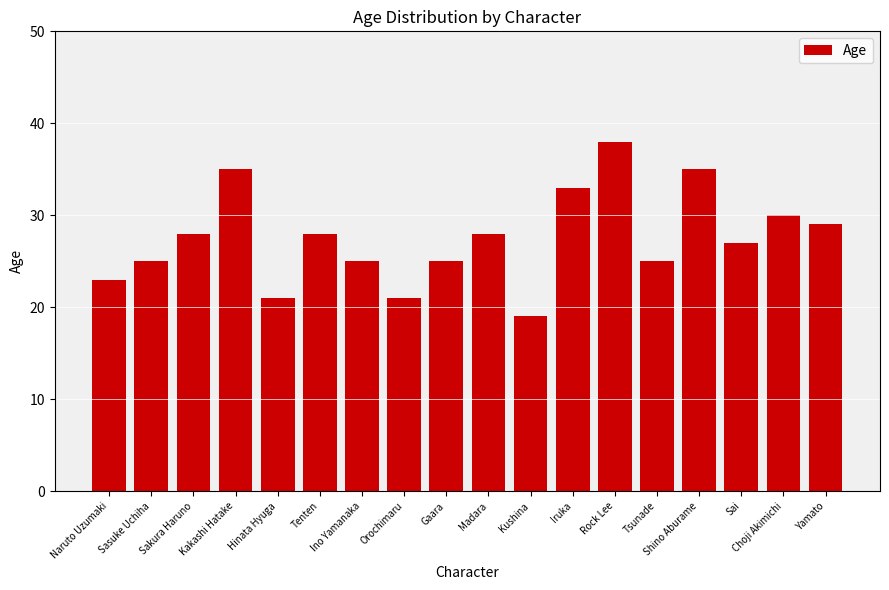

What is the label of the 5th bar from the left?

Hinata Hyuga